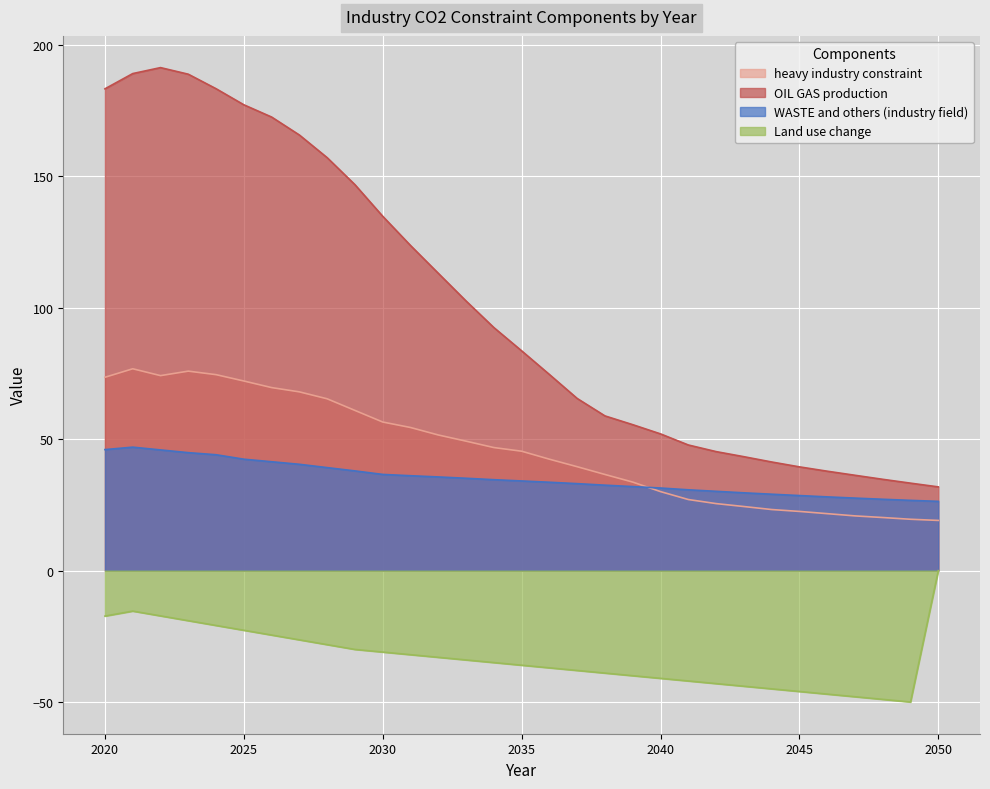

Is it true that AllRegions equals 165.8 at 2027?

True